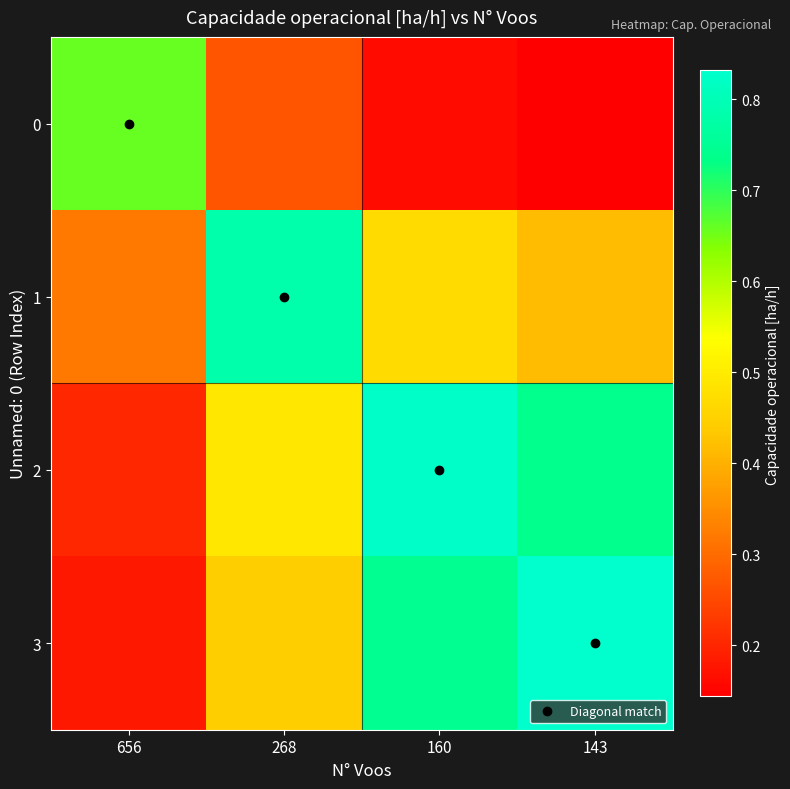

Which series has the largest total across all categories?

2